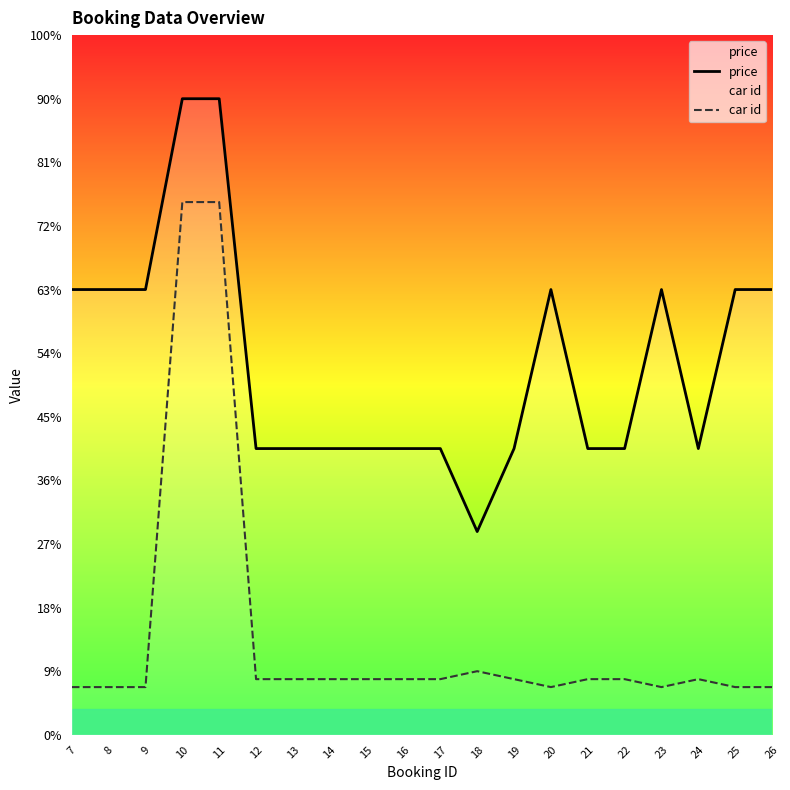

The car id series shows 175 at 15. True or false?

True